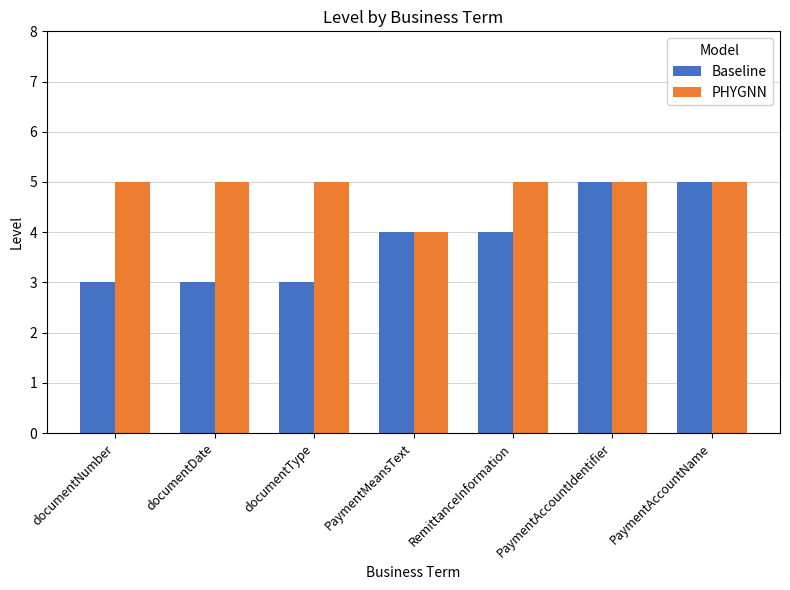

Which series has the largest range (max minus min)?

Baseline